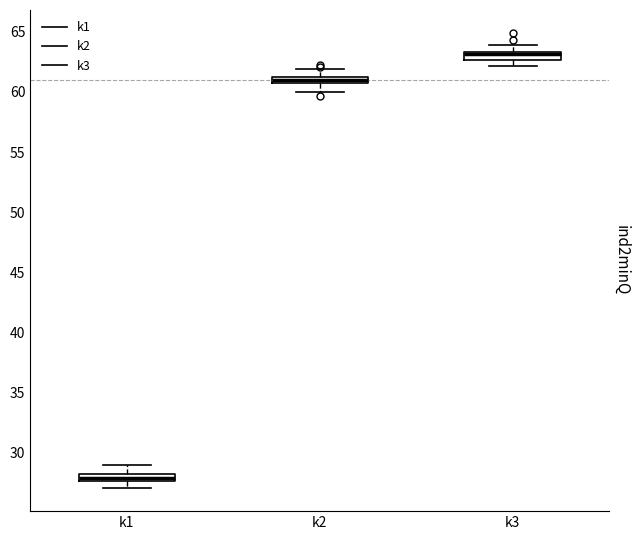

Which box's median line is the lowest?

k1